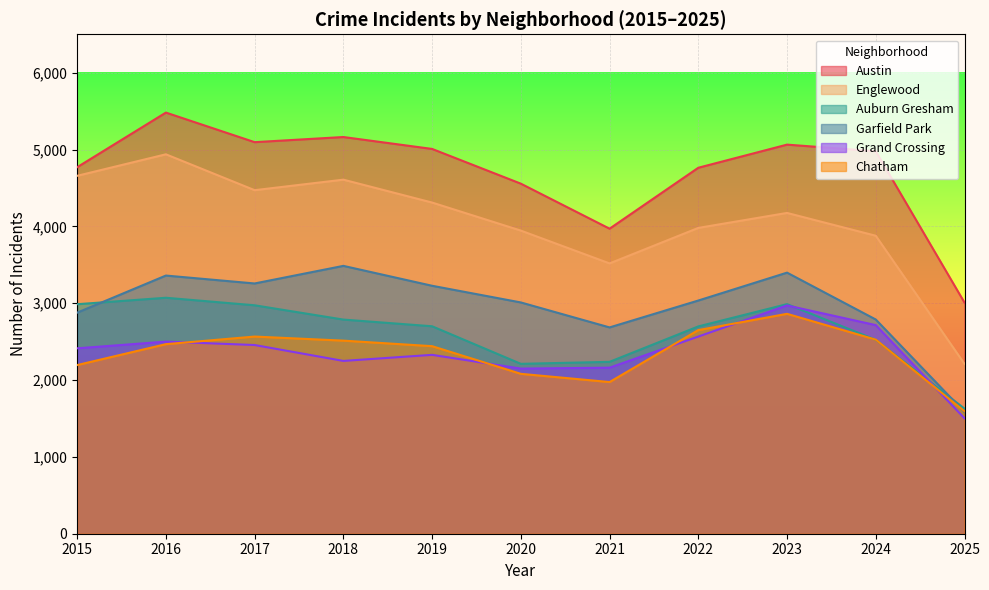

True or false: Austin has more than 0 interior local peaks.

True